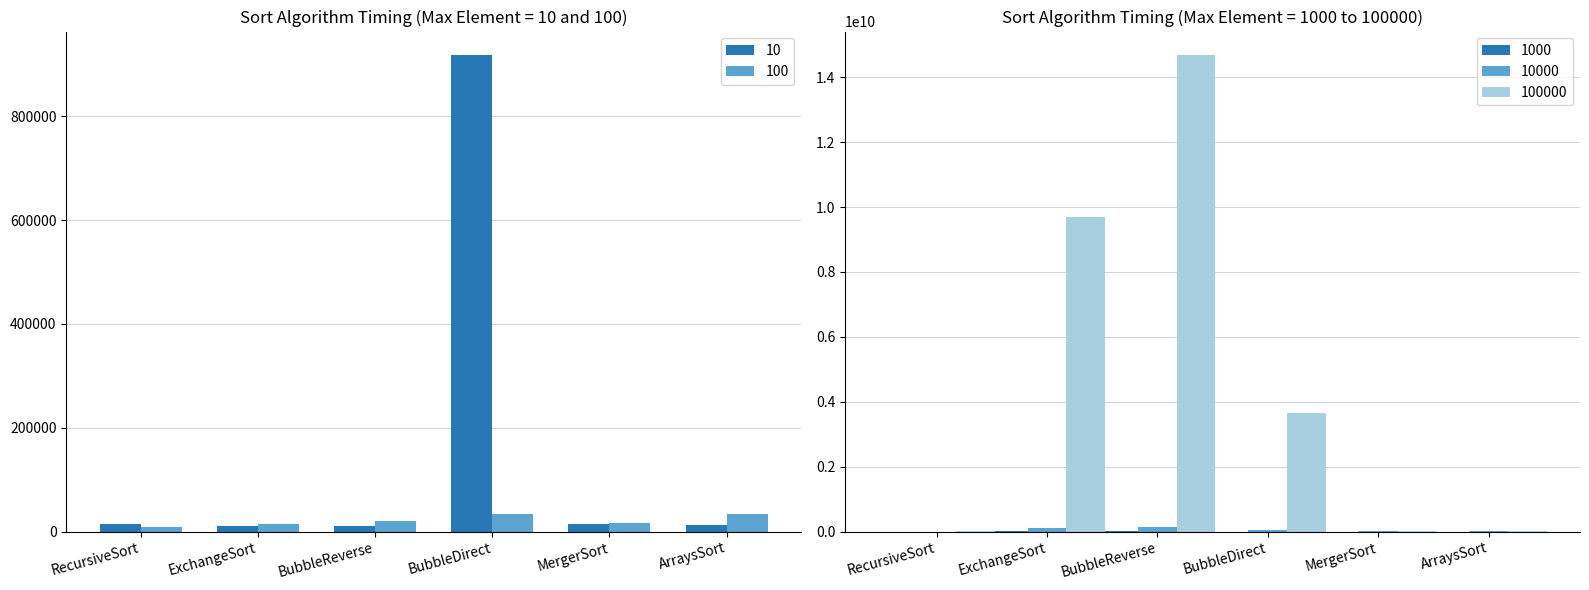

Between MergerSort and ArraysSort, which series saw the biggest shift?

100000